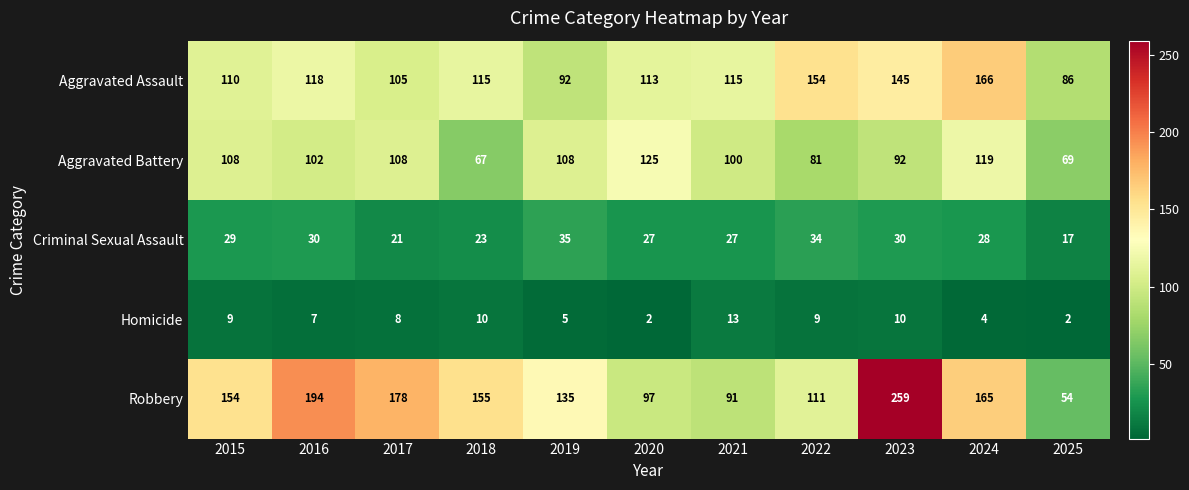

Is it true that Criminal Sexual Assault equals 13 at 2021?

False